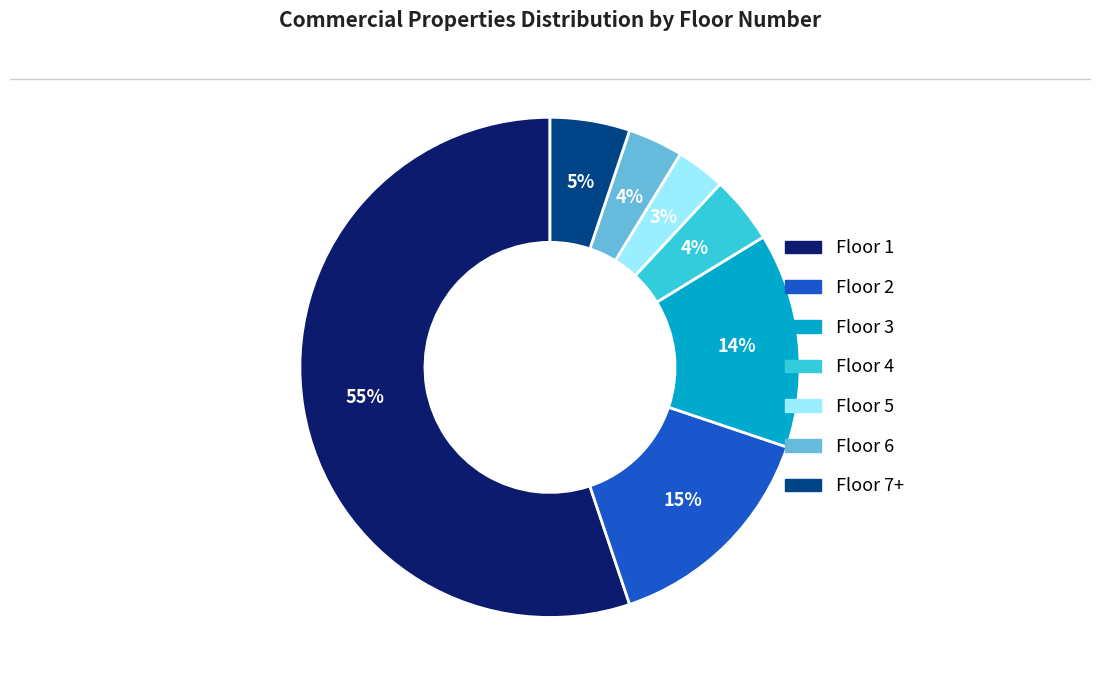

Is there any slice that represents more than half of the pie?

Yes